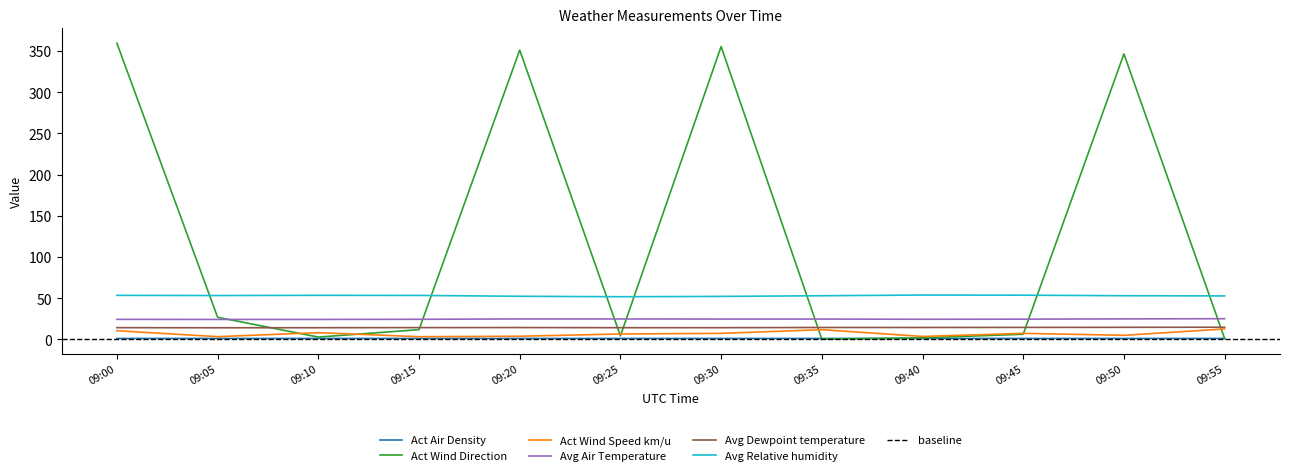

How many data points does each series have?

12